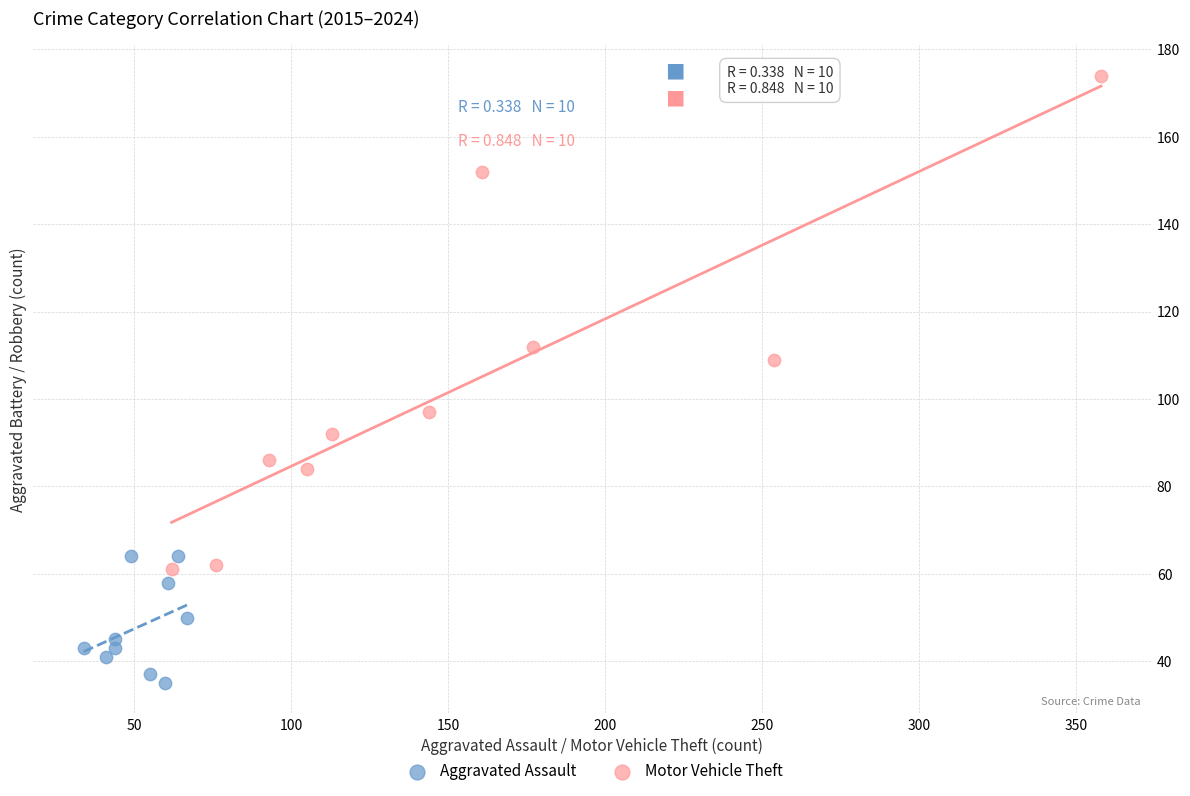

Which series contains the highest Y value?

Motor Vehicle Theft